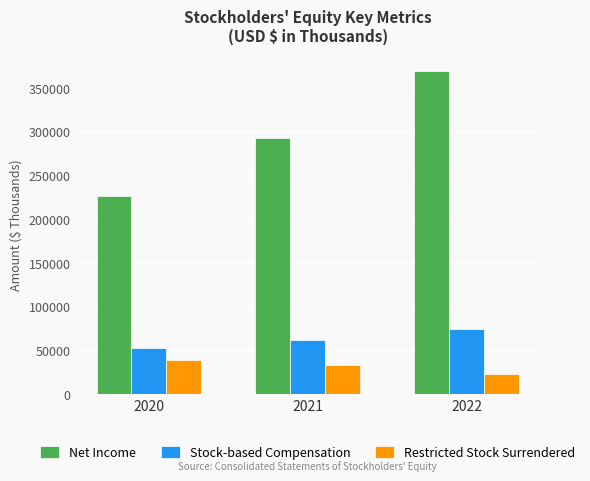

Reading left to right, transcribe all the data shown in this chart.

Net Income: 227128	292564	369453
Stock-based Compensation: 52624	62585	74677
Restricted Stock Surrendered: 38866	33314	23108